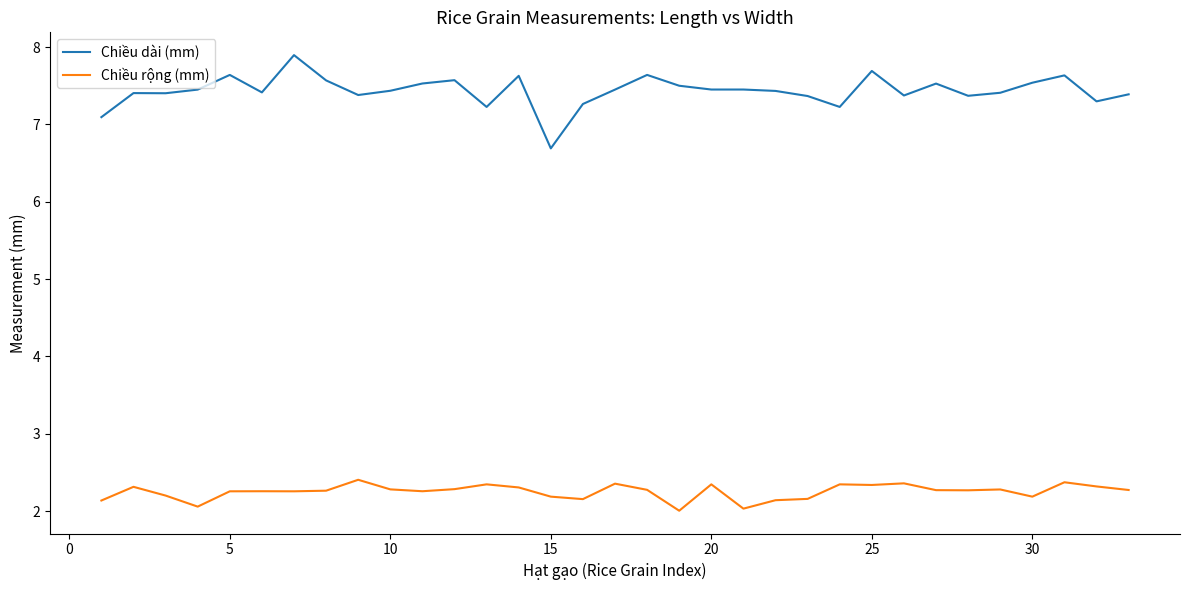

Which series has the largest total across all categories?

Chiều dài (mm)